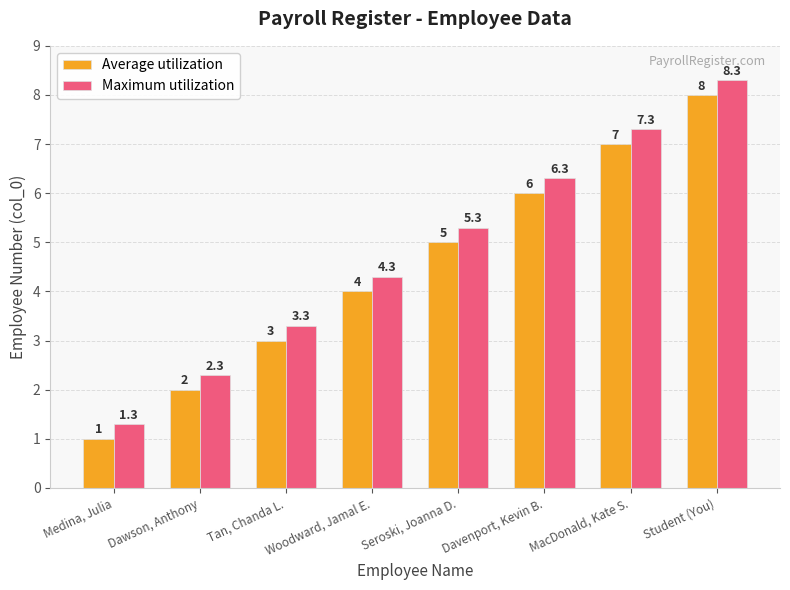

At which category is the sum across all series the highest?

Student (You)